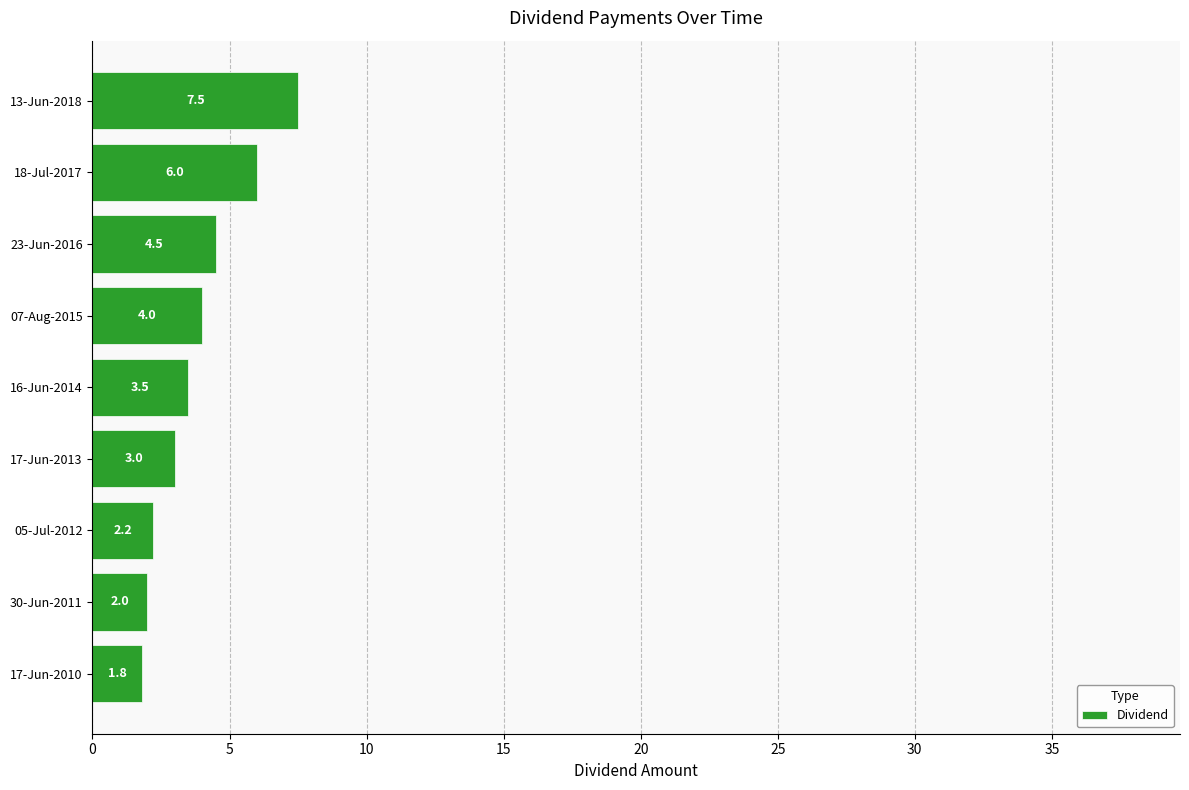

What is the difference between the second highest and minimum values?

4.2